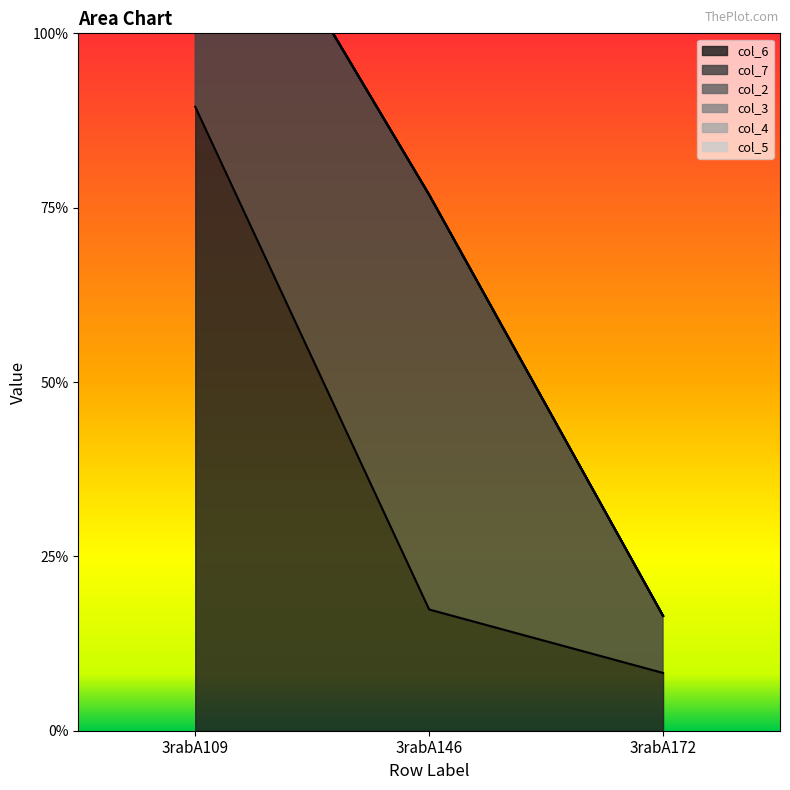

Between 3rabA146 and 3rabA109, which is larger?

3rabA109